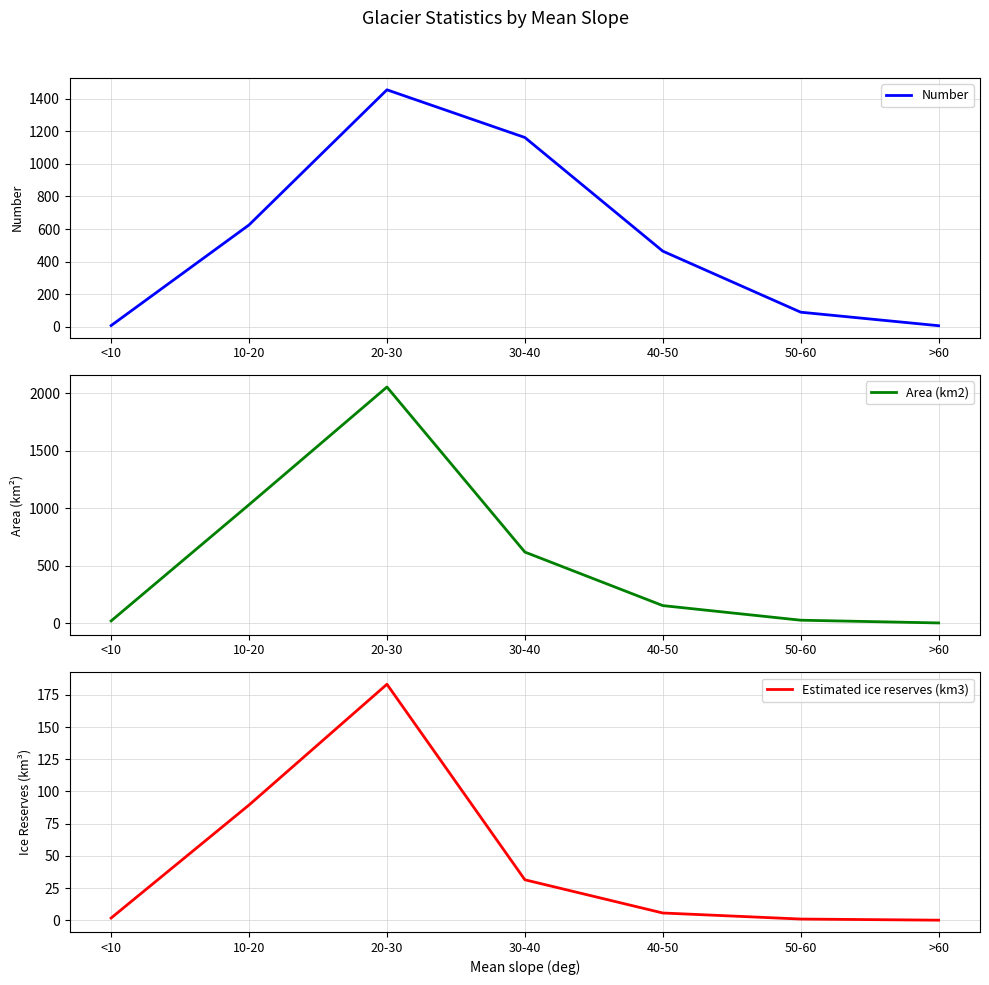

How many lines are shown in the chart?

3